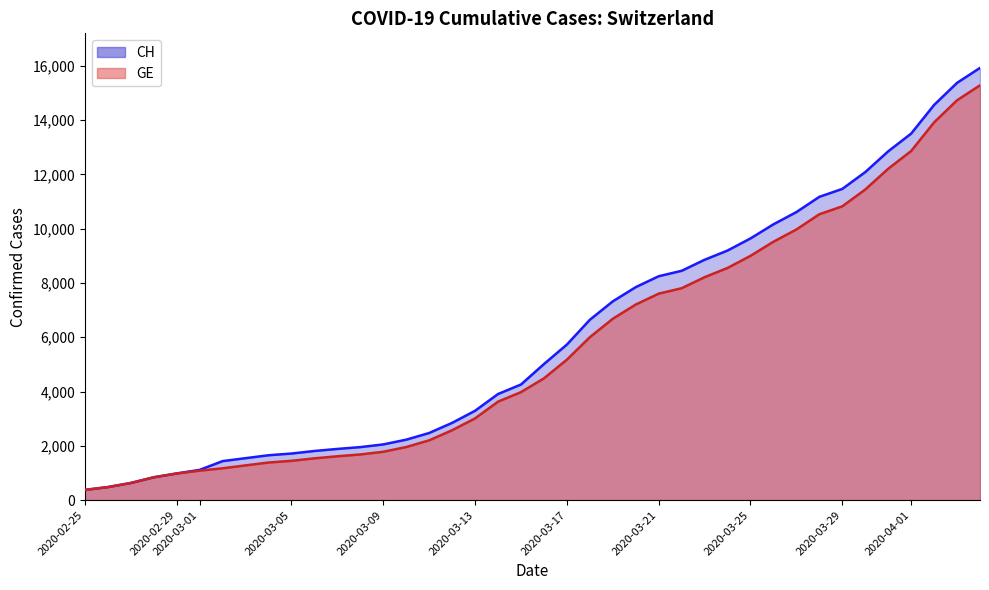

Reading right to left, list all the values displayed in this chart.

CH: 15926	15375	14561	13505	12852	12086	11467	11175	10613	10162	9642	9196	8855	8449	8249	7847	7323	6644	5731	5012	4259	3908	3291	2845	2472	2226	2051	1952	1885	1809	1715	1652	1544	1436	1113	981	840	630	479	375
GE: 15284	14733	13919	12863	12210	11444	10825	10533	9971	9520	9000	8554	8213	7807	7607	7205	6681	6002	5174	4485	3978	3627	3010	2574	2201	1955	1780	1681	1614	1538	1447	1384	1278	1171	1083	981	840	630	479	375